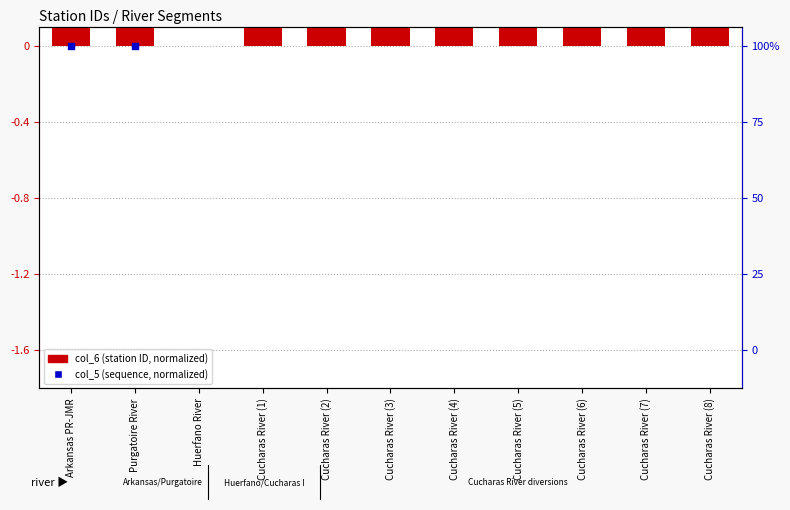

Is the value of col_6 (normalized) at Cucharas River (6) greater than the value of col_5 (normalized) at Cucharas River (4)?

No